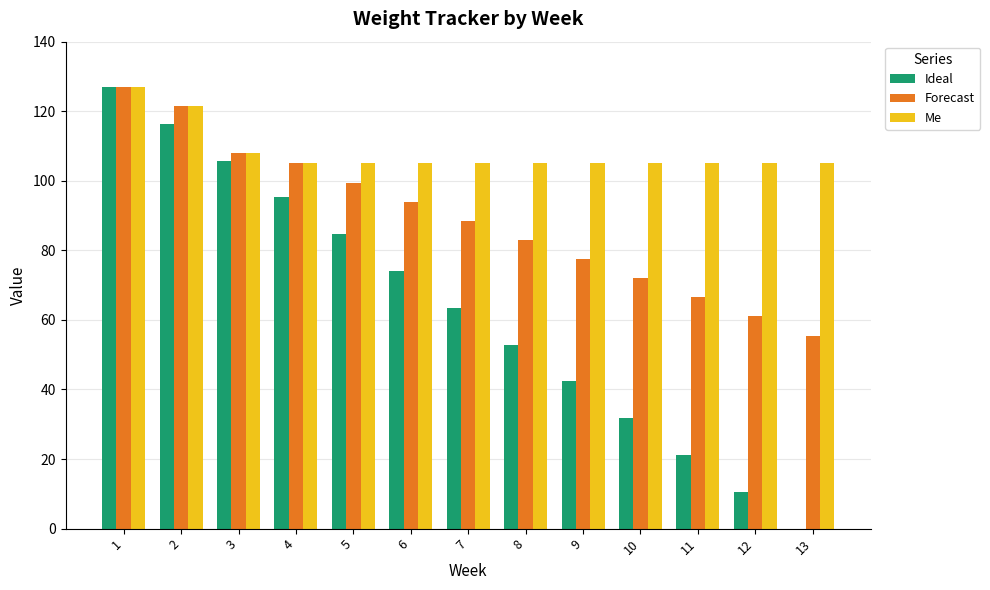

Reading left to right, extract all data points from this chart.

Ideal: 127.0	116.4	105.8	95.3	84.7	74.1	63.5	52.9	42.3	31.8	21.2	10.6	0.0
Forecast: 127.0	121.5	108.0	105.0	99.5	94.0	88.5	83.0	77.5	72.0	66.5	61.0	55.5
Me: 127.0	121.5	108.0	105.0	105.0	105.0	105.0	105.0	105.0	105.0	105.0	105.0	105.0